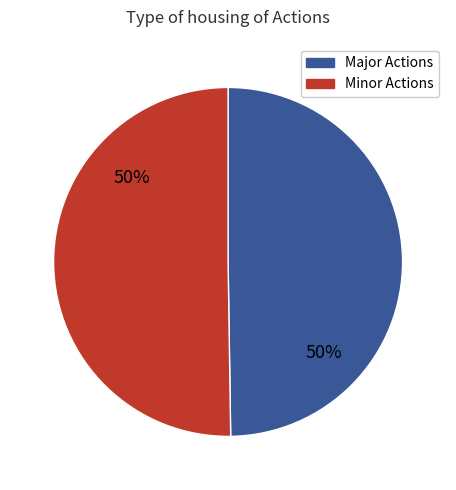

To the nearest percent, what is the average slice percentage?

50%